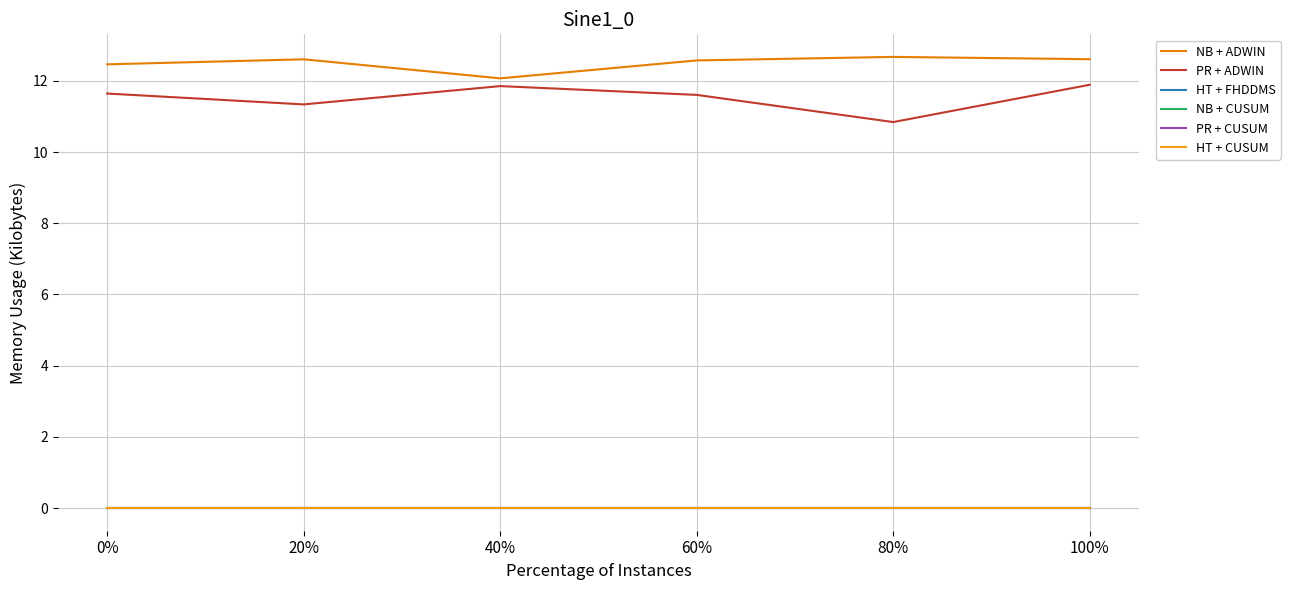

True or false: PR + ADWIN and HT + FHDDMS cross at least once.

False